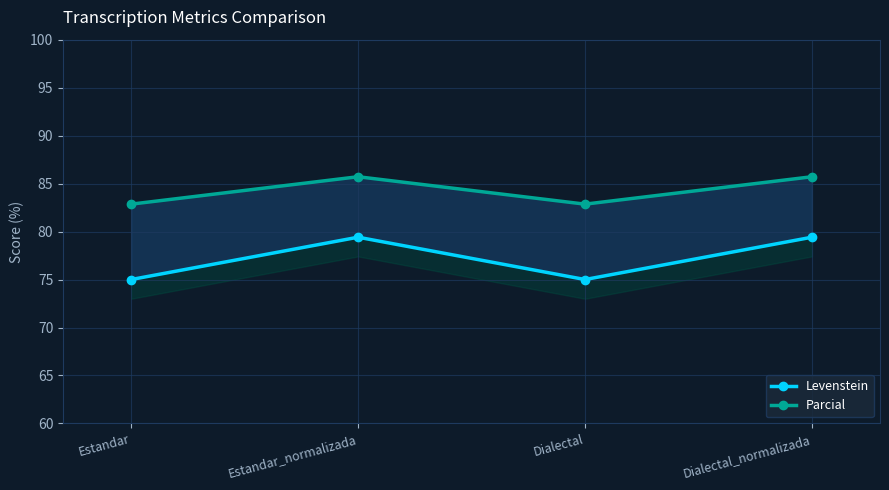

What is the label of the 1st point from the right?

Dialectal_normalizada